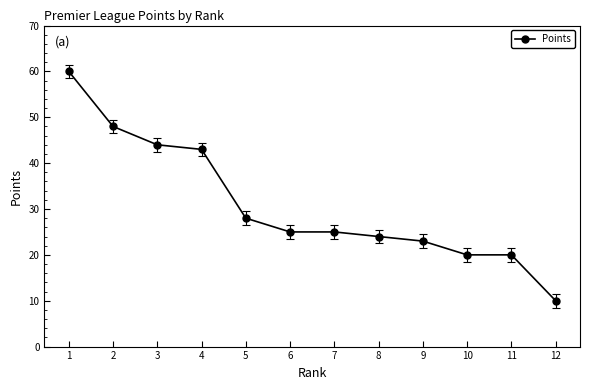

What is the change in value from 1 to 10?

-40